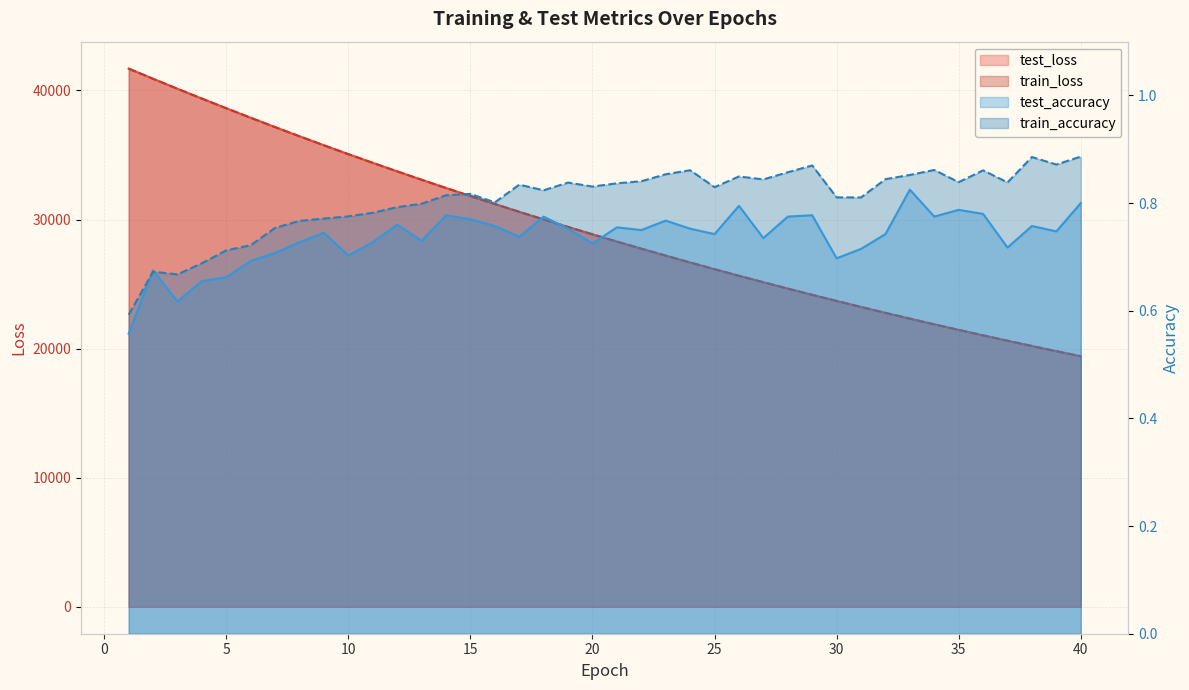

What is the sum of all test_accuracy values?

29.5